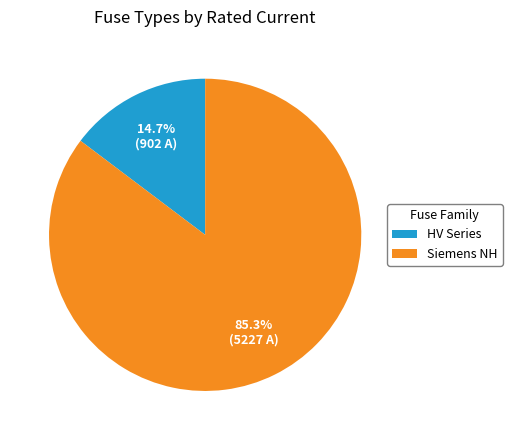

What is the ratio of the value at Siemens NH to the value at HV Series?

5.8